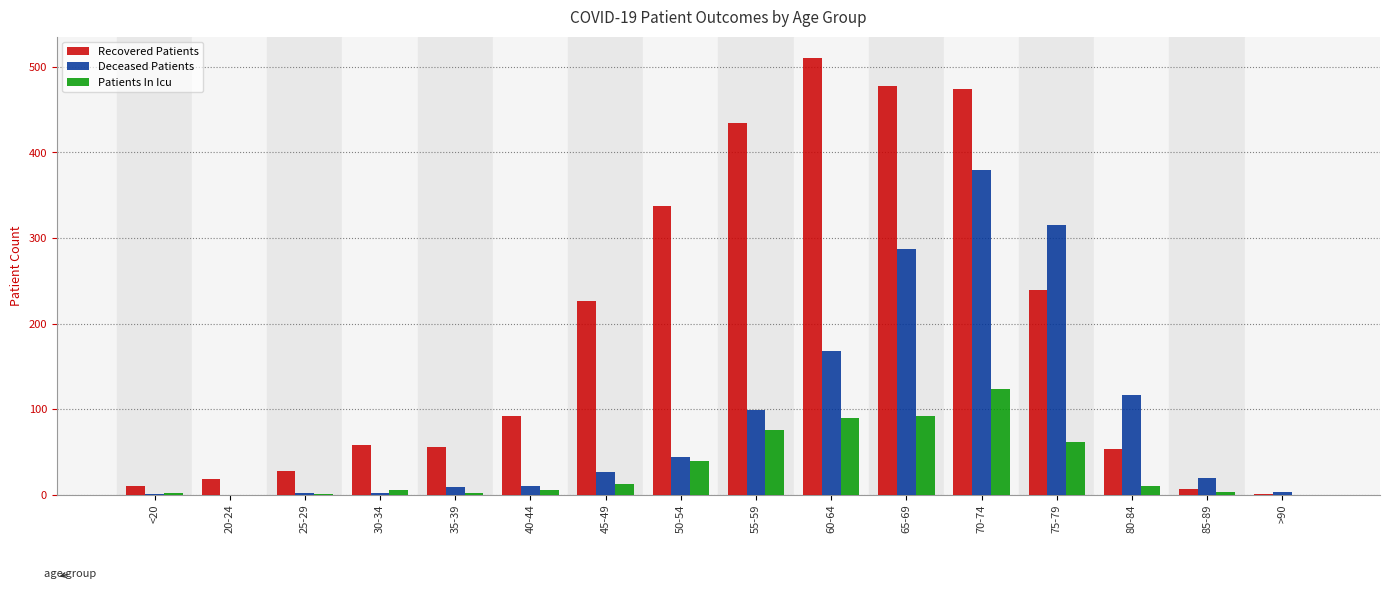

Is the value of Deceased Patients at 70-74 greater than the value of Recovered Patients at 45-49?

Yes